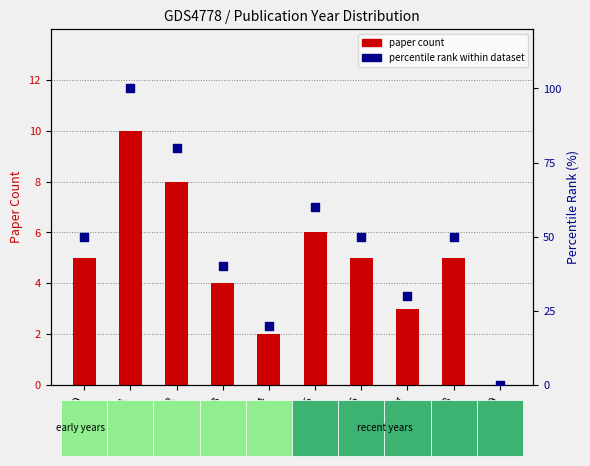

What is the total value across all series at 2018?

55